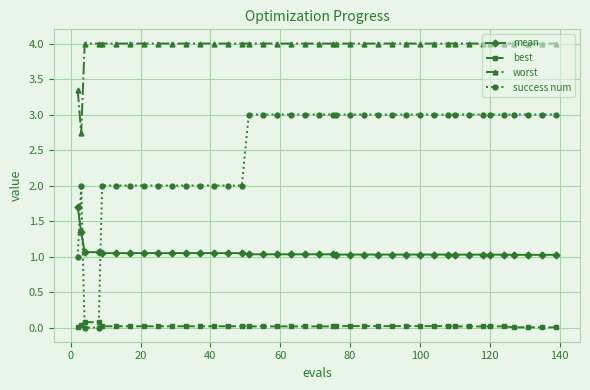

Which series has the largest total across all categories?

worst